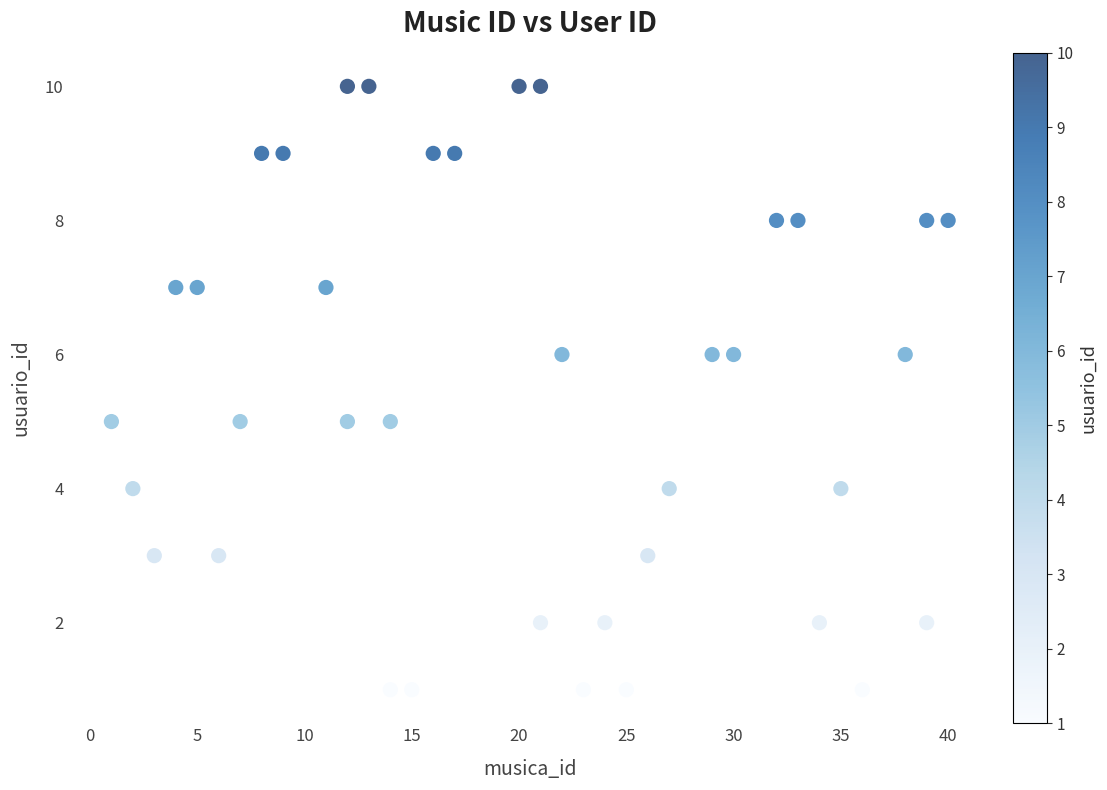

What is the range of Y values (max minus min)?

9